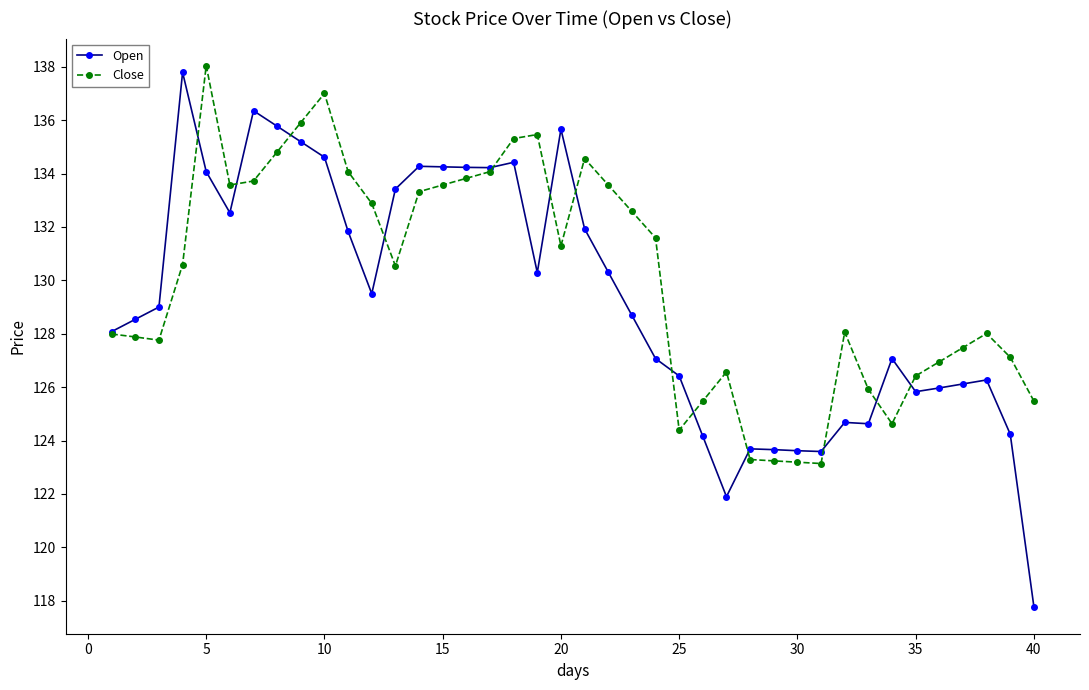

How many categories are shown in the chart?

40